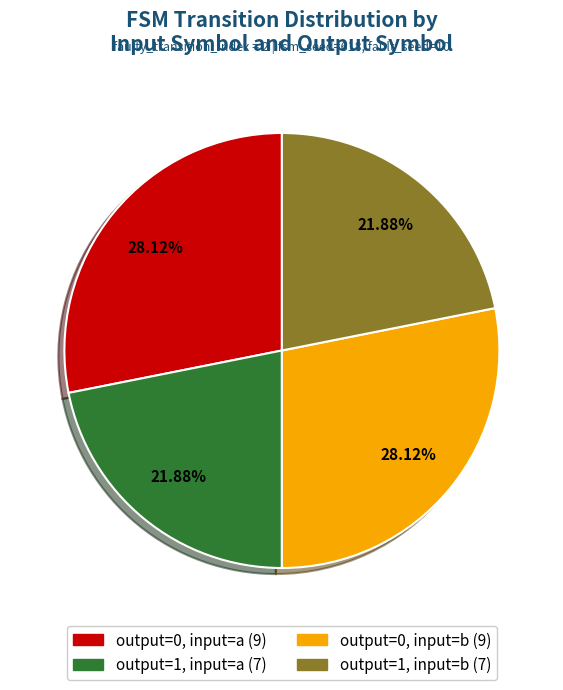

Is there a majority slice in this chart?

No